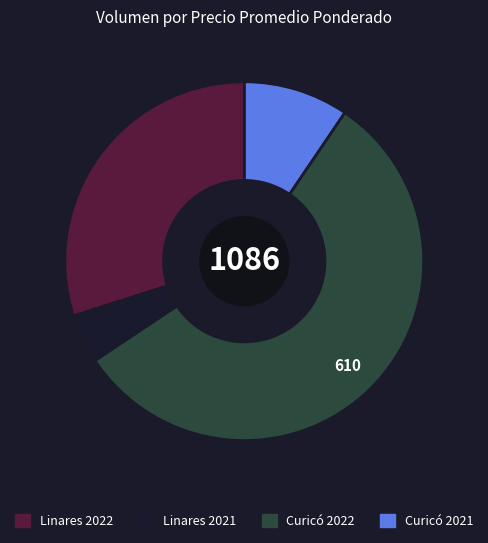

Is there a majority slice in this chart?

Yes